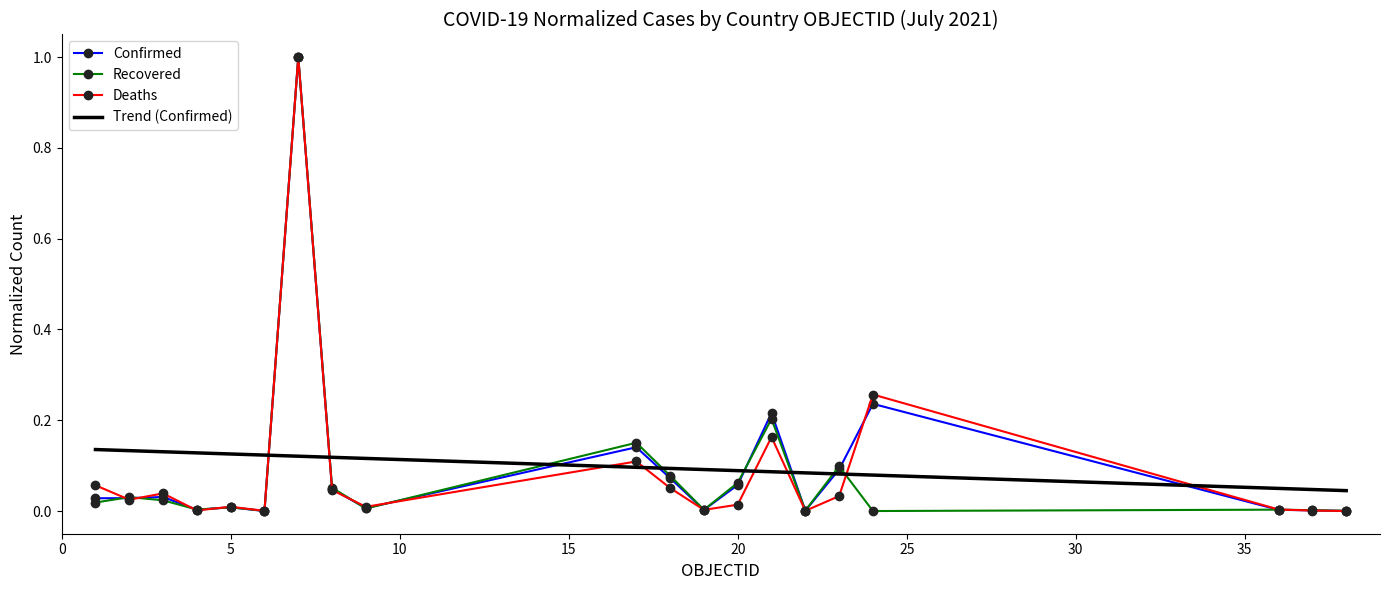

What is the difference between the maximum and minimum values in the Confirmed series?

1.0